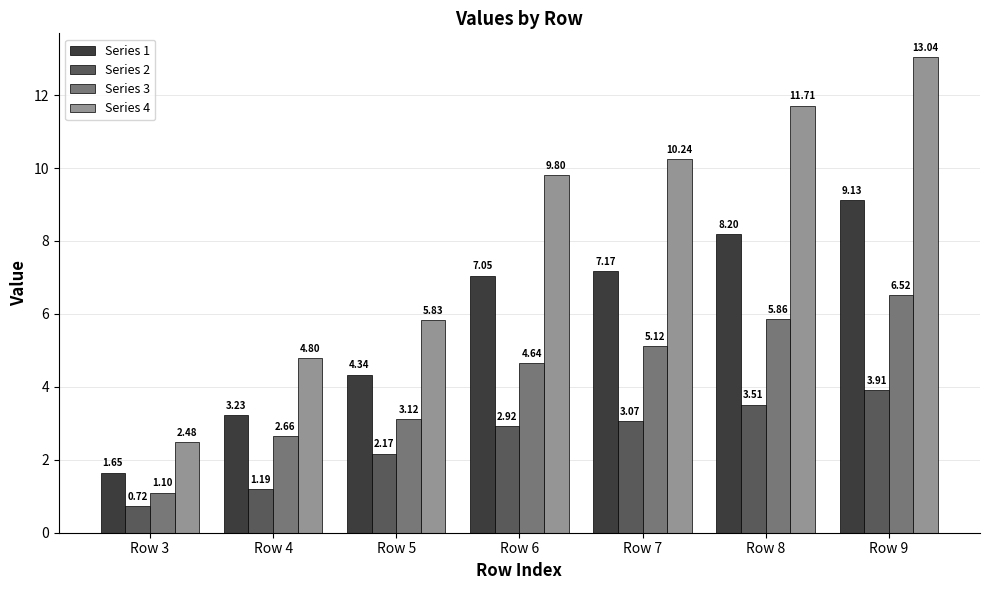

What is the sum of all Series 1 values?

40.8